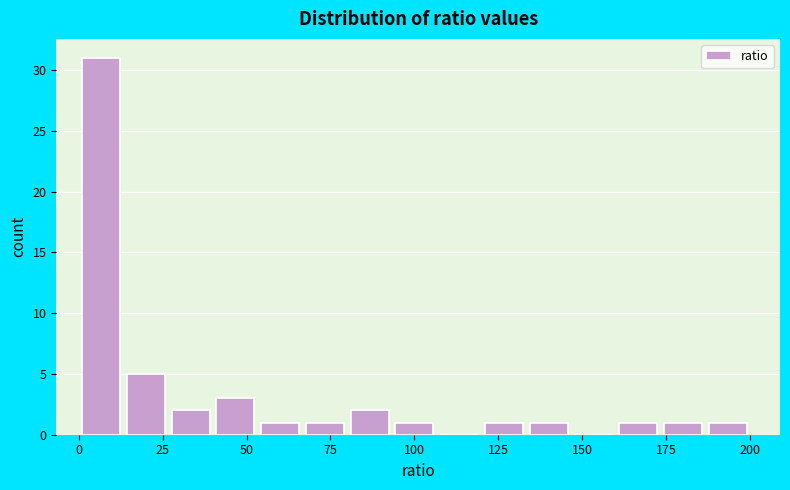

Around what value on the x-axis is the tallest bar? Give the approximate position of its centre, as read against the axis.

5